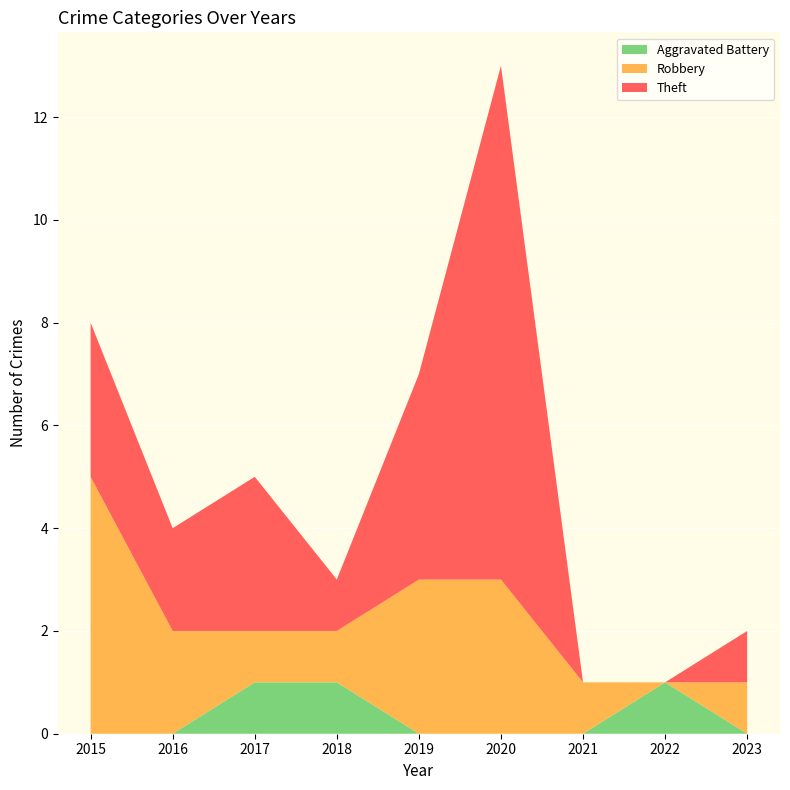

Reading right to left, what are all the values shown in this chart?

Aggravated Battery: 0	1	0	0	0	1	1	0	0
Robbery: 1	0	1	3	3	1	1	2	5
Theft: 1	0	0	10	4	1	3	2	3